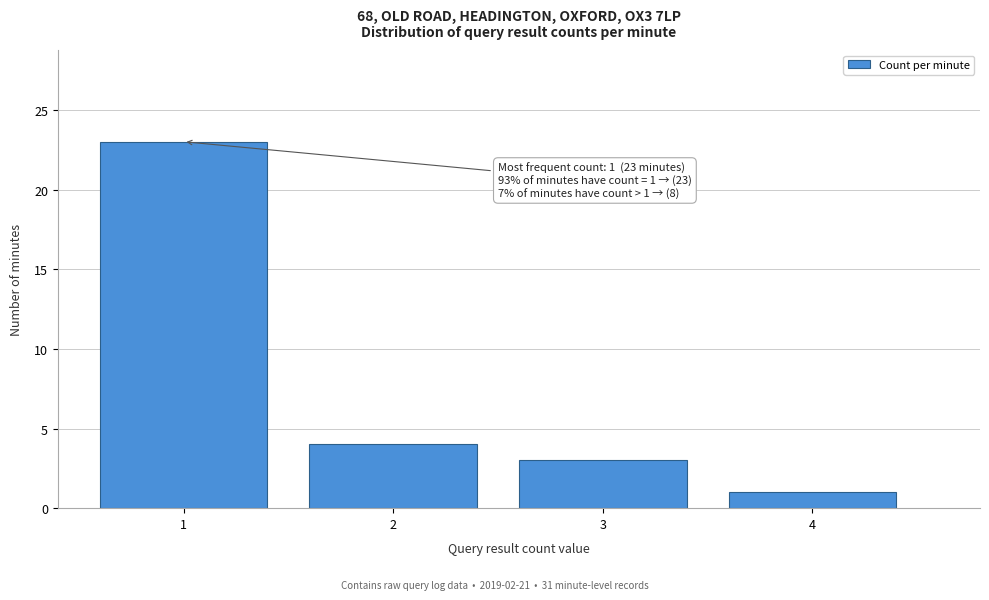

Over which range of the x-axis is the bar tallest?

0.5 to 1.5